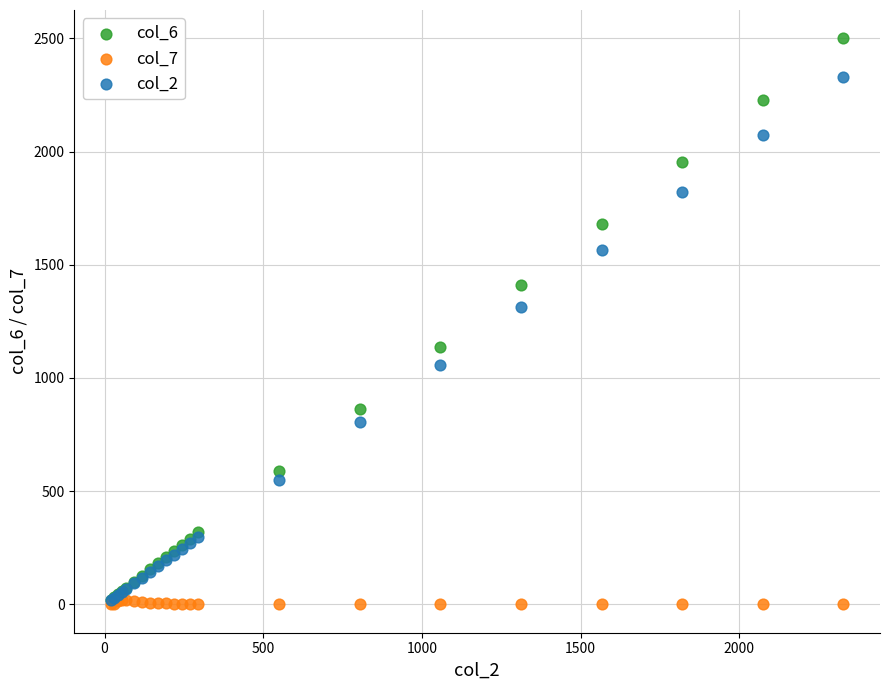

Across all series, what Y value is closest to 1249?

1312.0